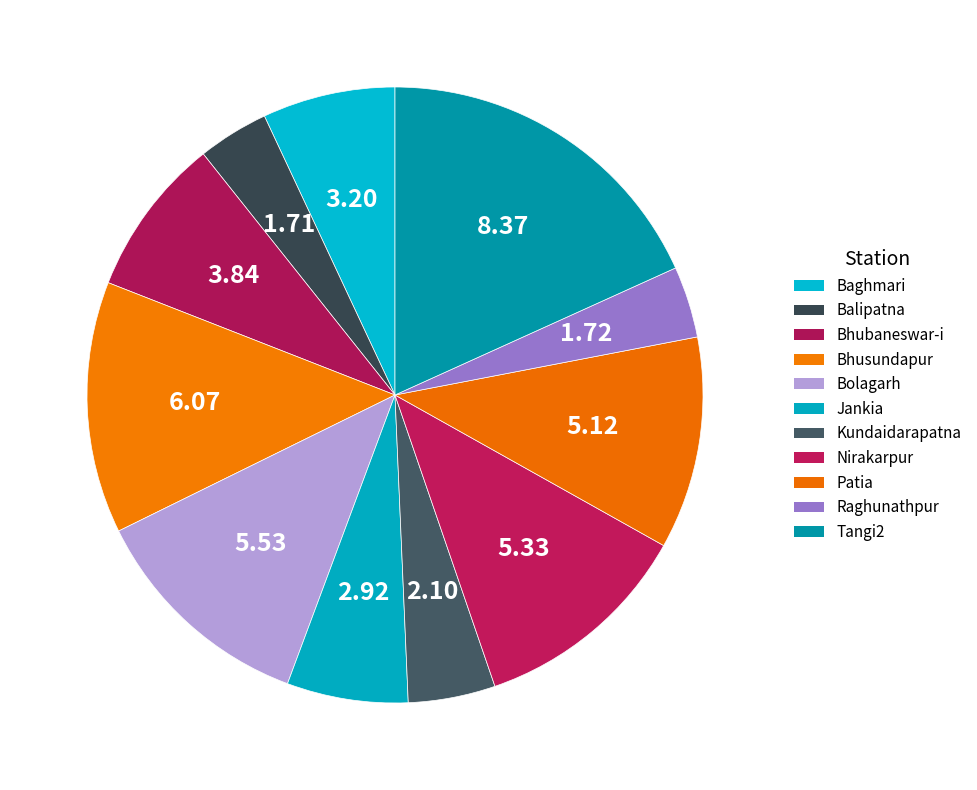

Count the number of slices in the pie.

11